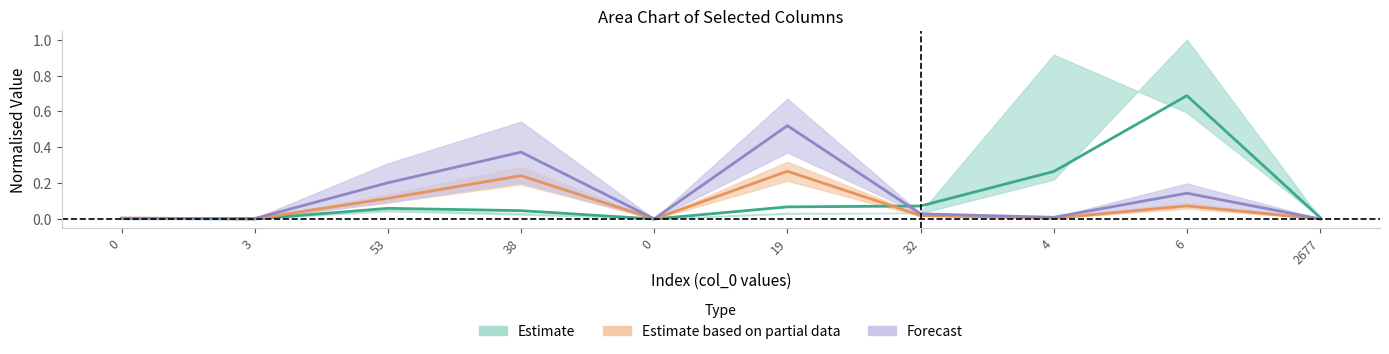

What is the difference between the maximum and minimum values in the Forecast series?

0.5